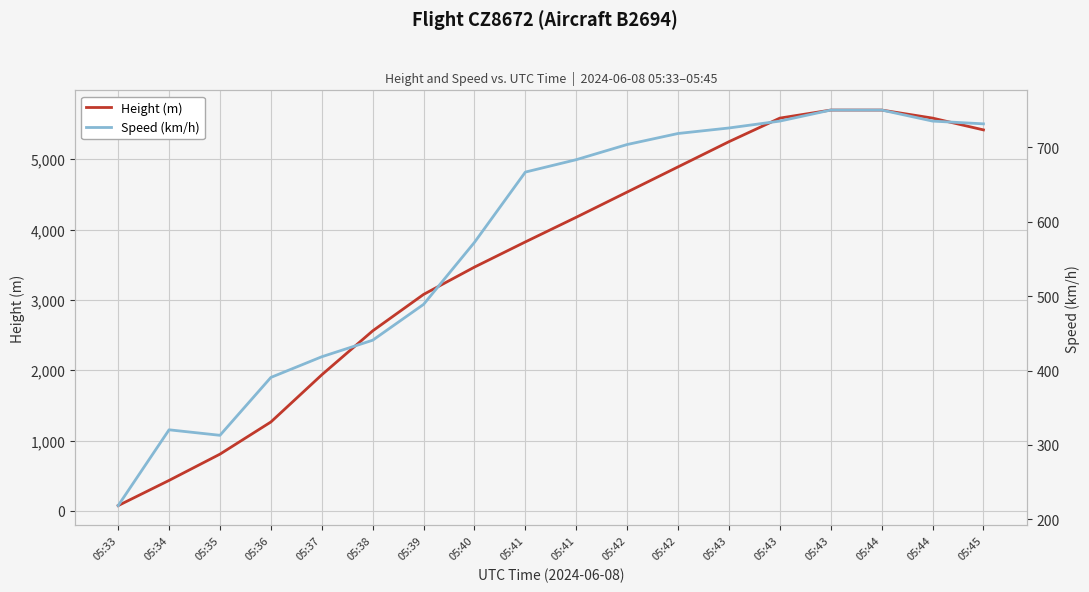

What is the value of the Height (m) point at the 18th from the left?

5417.8